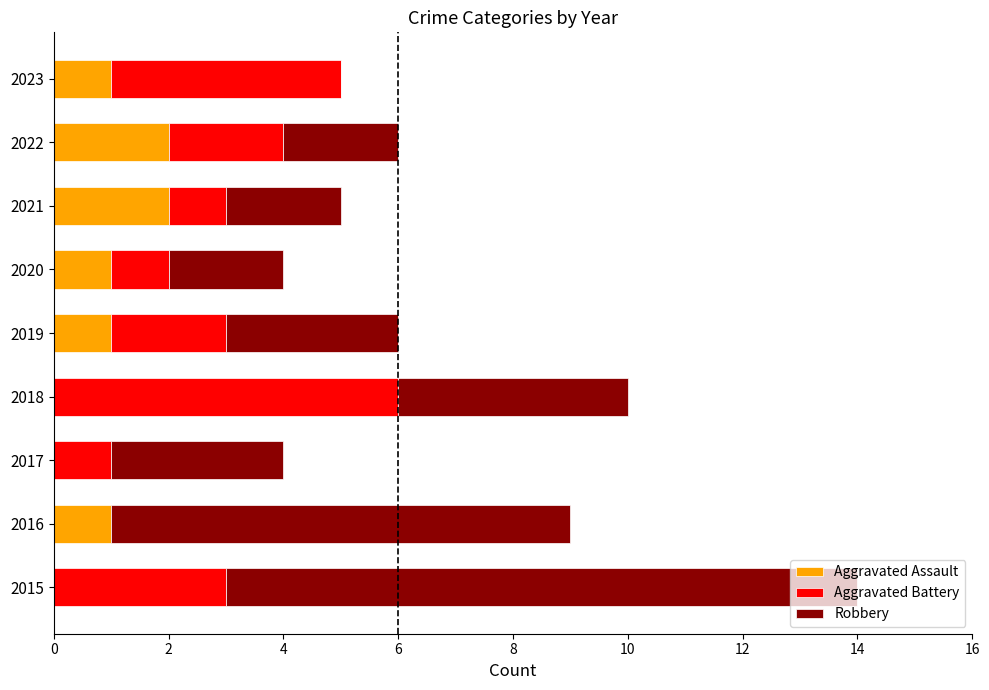

At which category is the sum across all series the highest?

2015